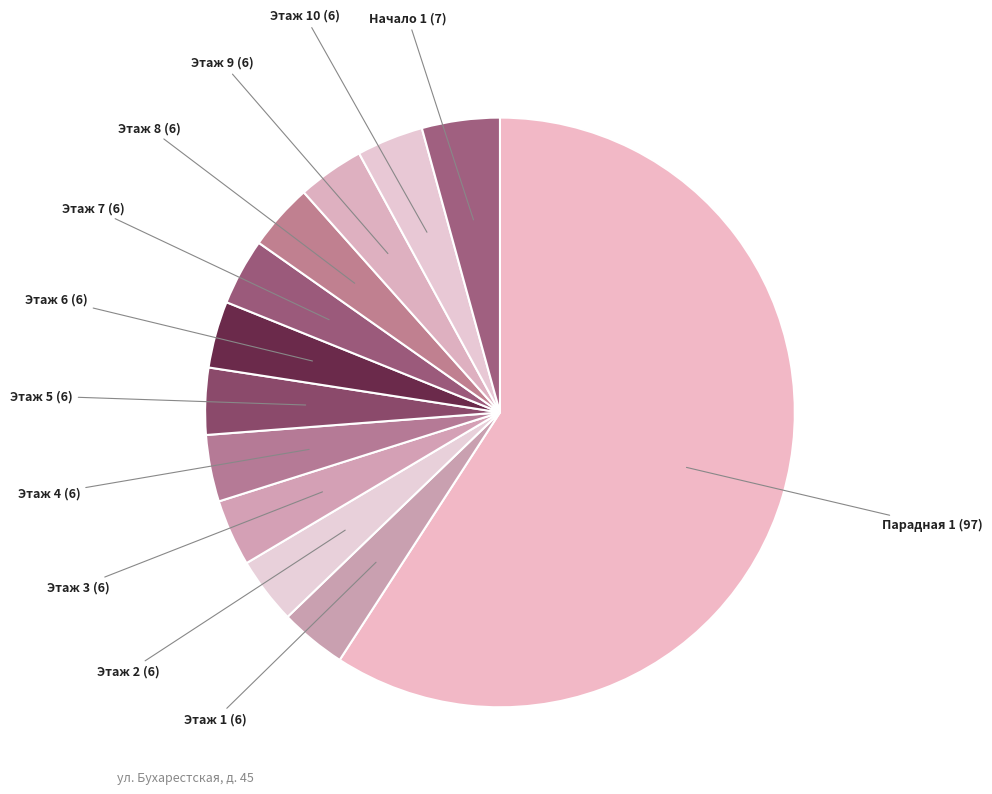

How many segments does this pie chart have?

12